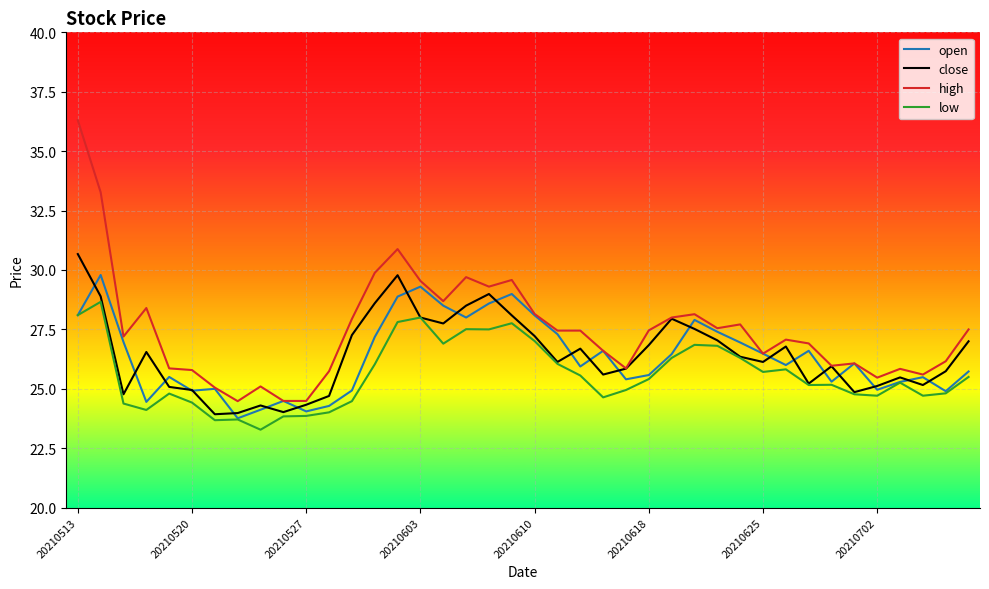

What is the minimum value for open?

23.8